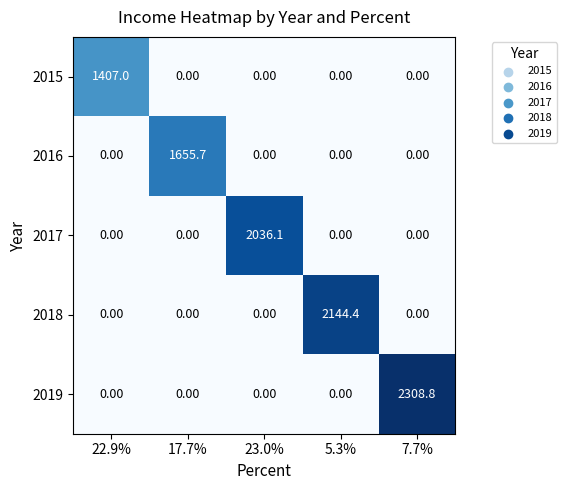

List the series in order of their peak value, highest first.

2019, 2018, 2017, 2016, 2015